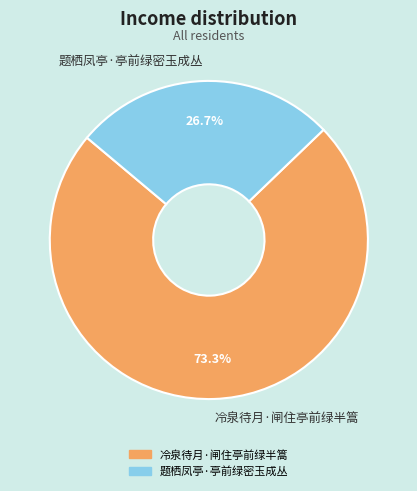

Is there any slice that represents more than half of the pie?

Yes